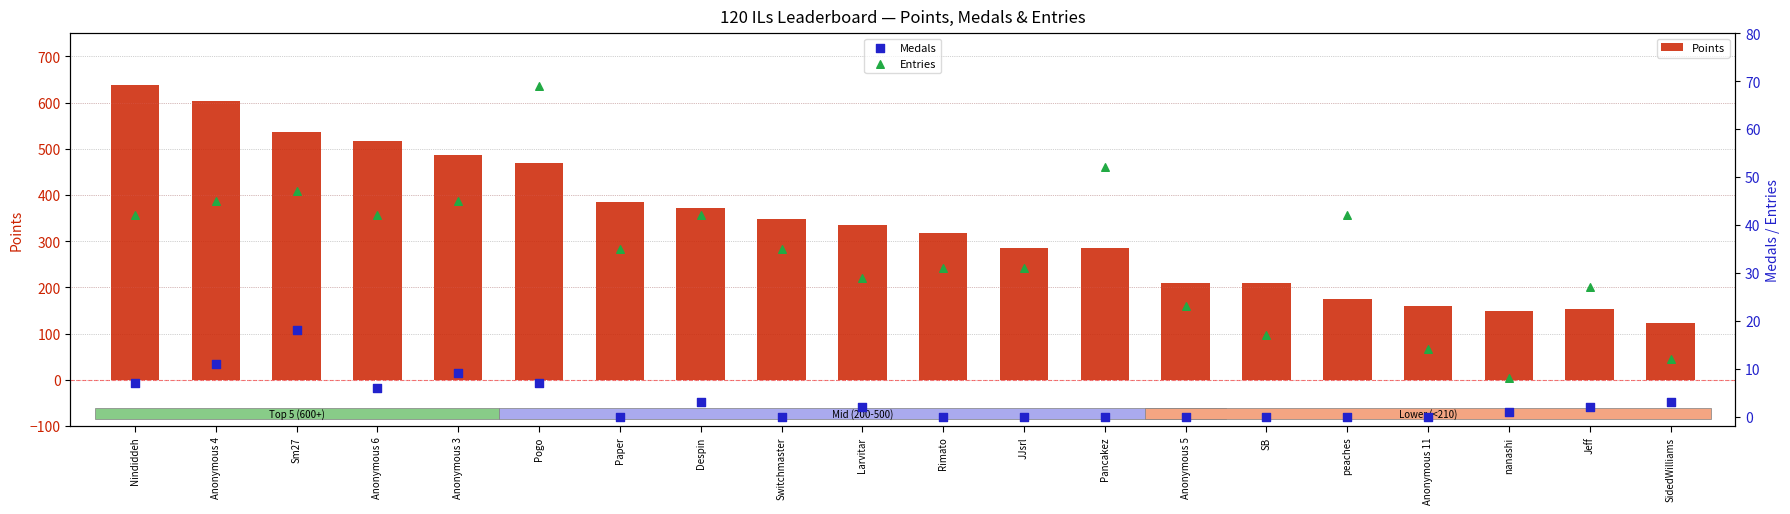

At which category is the sum across all series the highest?

Nindiddeh